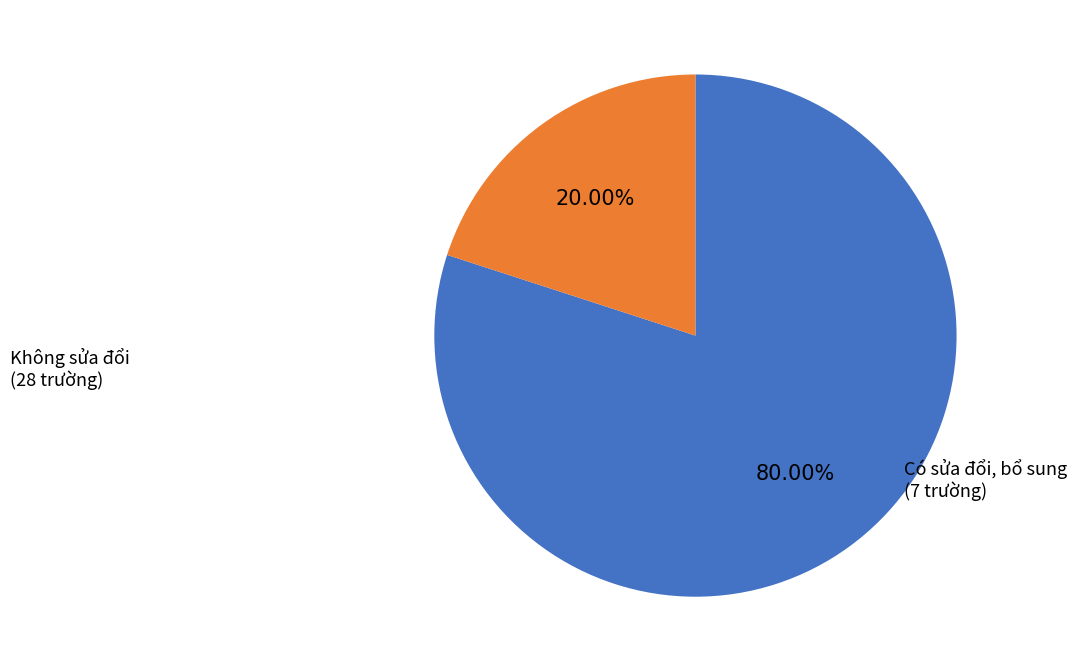

Is there a majority slice in this chart?

Yes